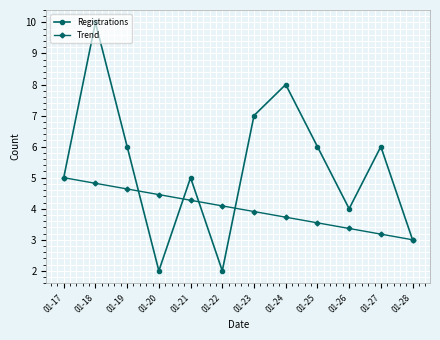

Rank the series by their average value, from lowest to highest.

Trend, Registrations